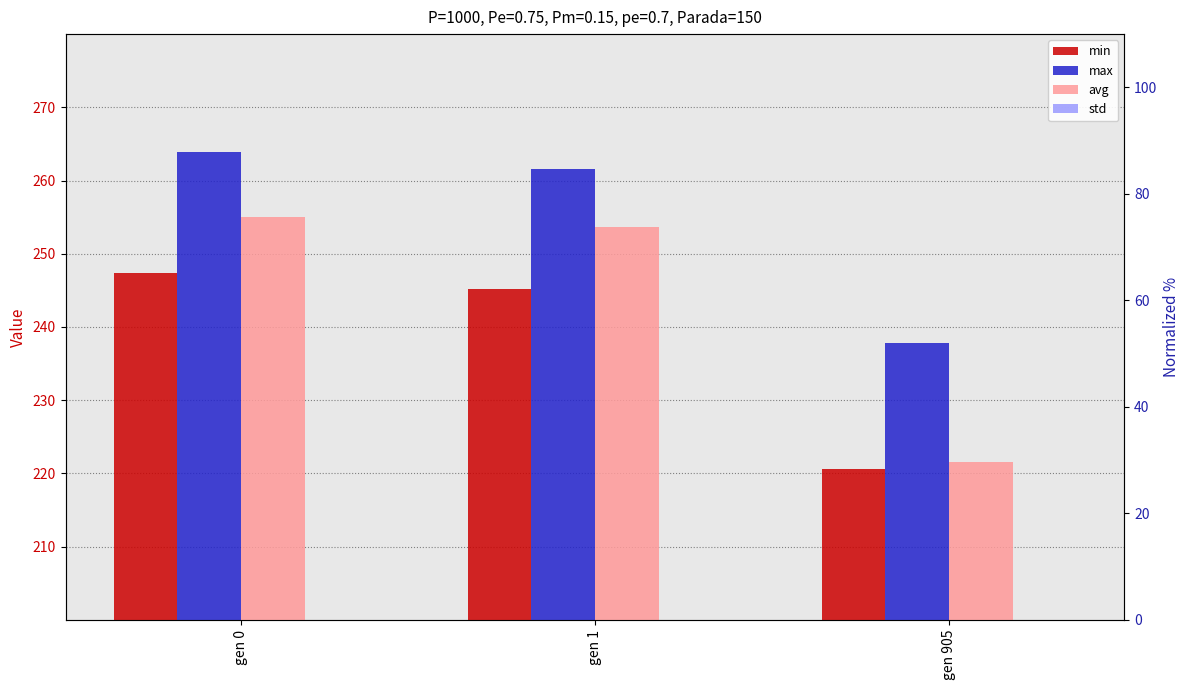

What is the value of the avg bar at the 1st from the left?

255.0